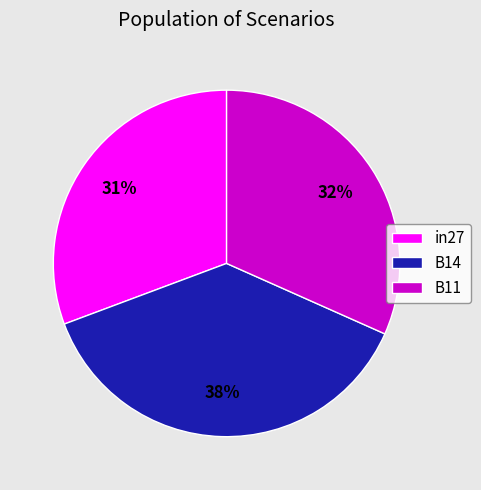

Rank the categories by value from lowest to highest.

in27, B11, B14